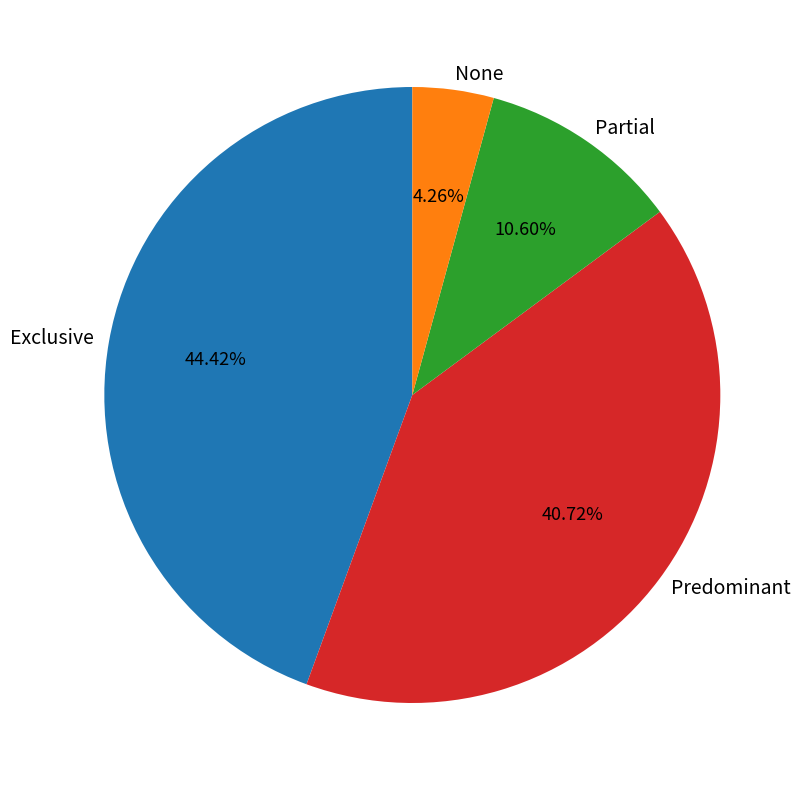

The Partial slice represents 1% of the pie. True or false?

False